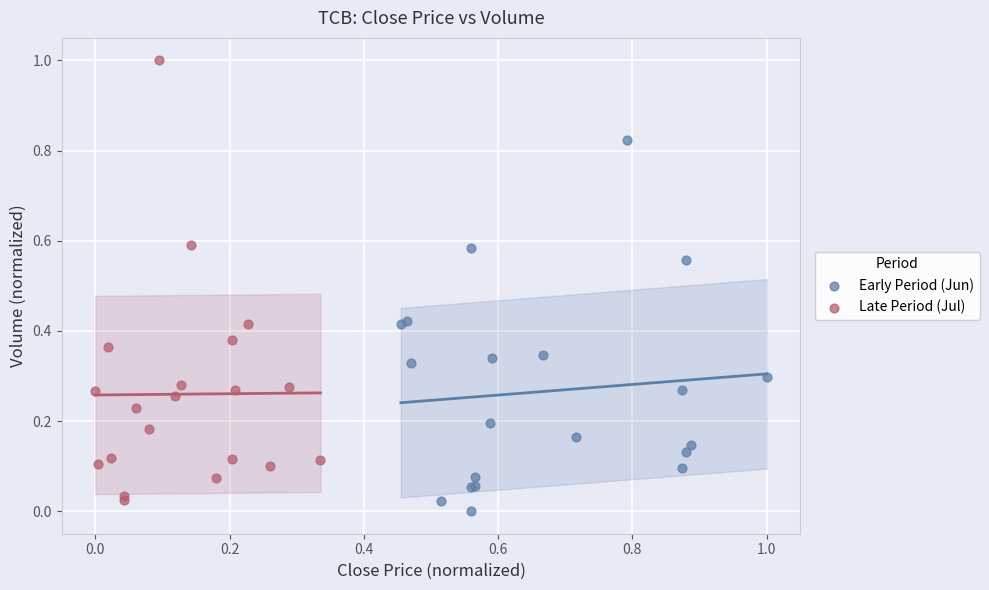

Which series contains the highest Y value?

Late Period (Jul)